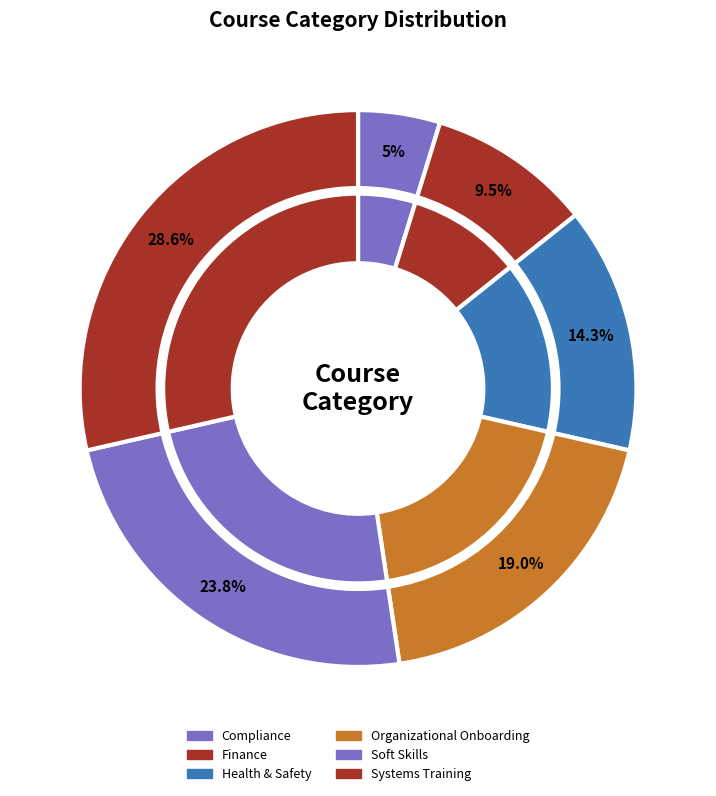

What is the largest slice in the pie chart?

Systems Training